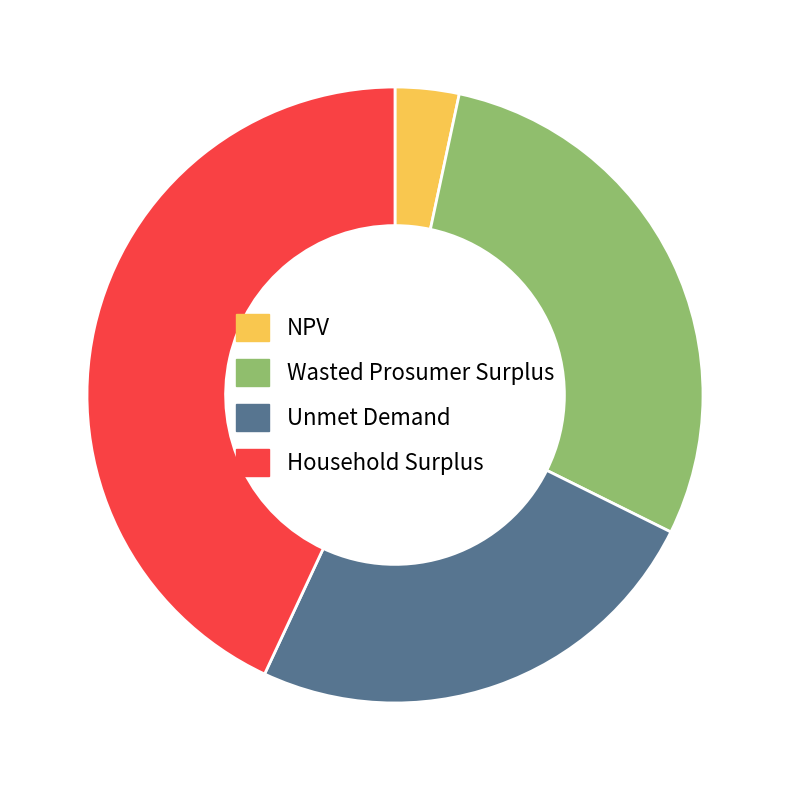

Is there any slice that represents more than half of the pie?

No